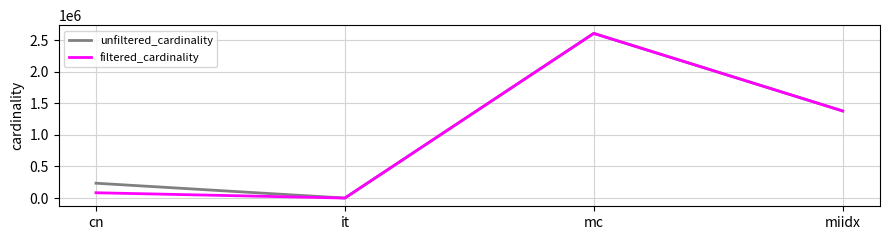

Where is filtered_cardinality nearest to the value 1304565?

miidx